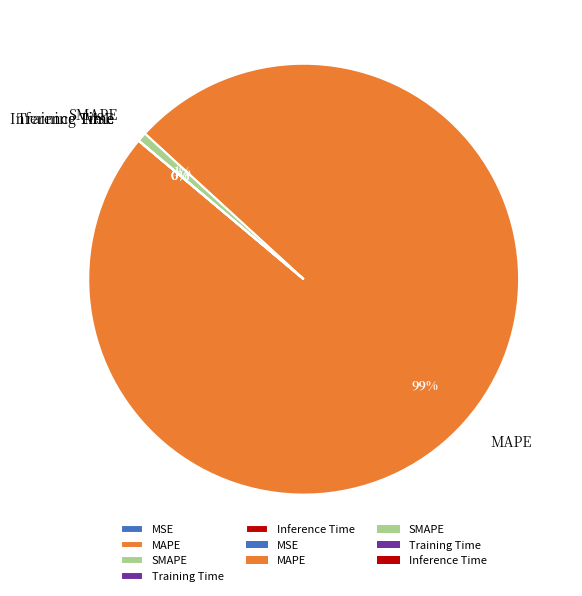

Which category has the biggest portion of the pie?

MAPE